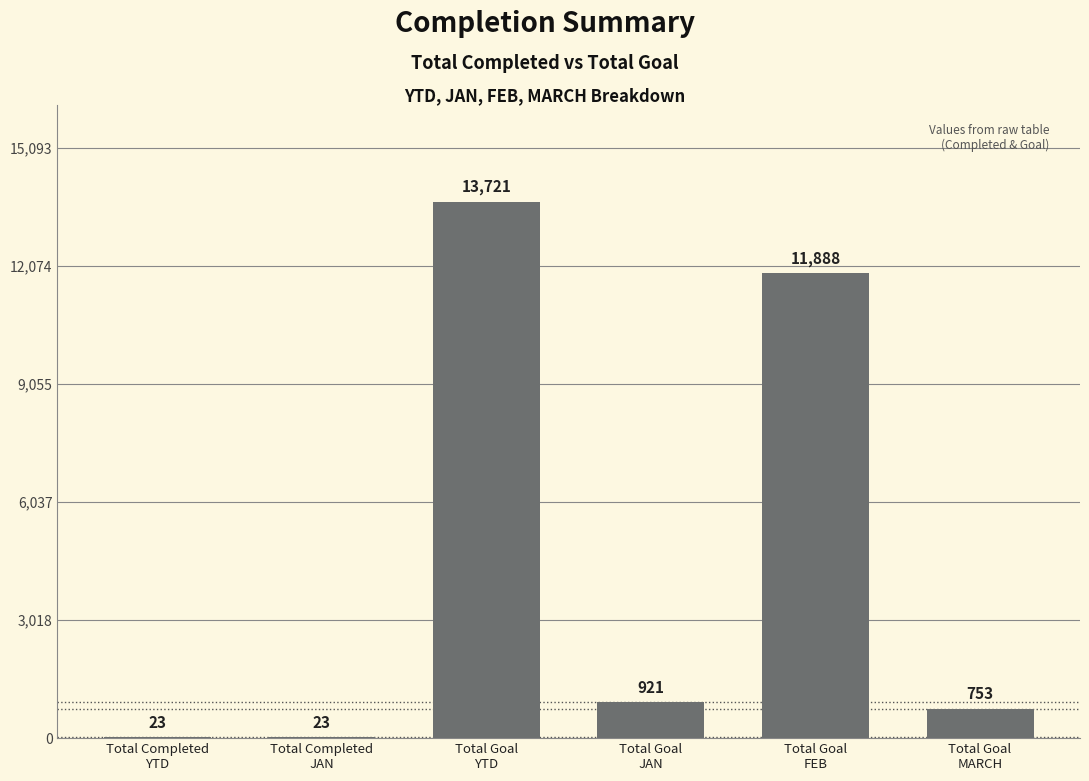

What is the sum of all values?

27329